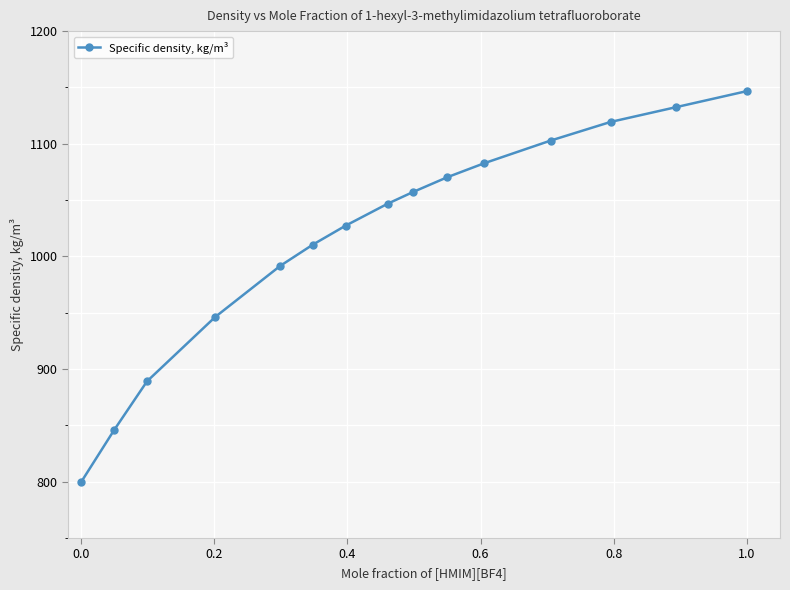

True or false: there are more than 0 points higher than both neighbors.

False